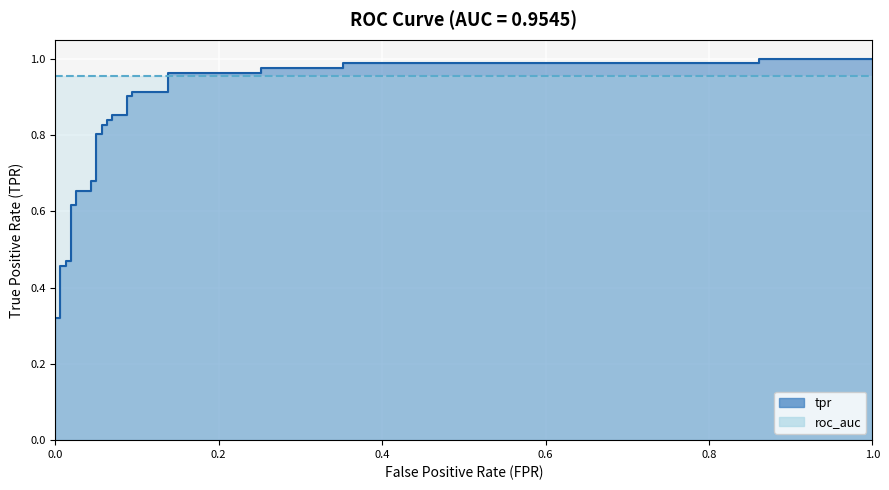

How many categories are shown in the chart?

35